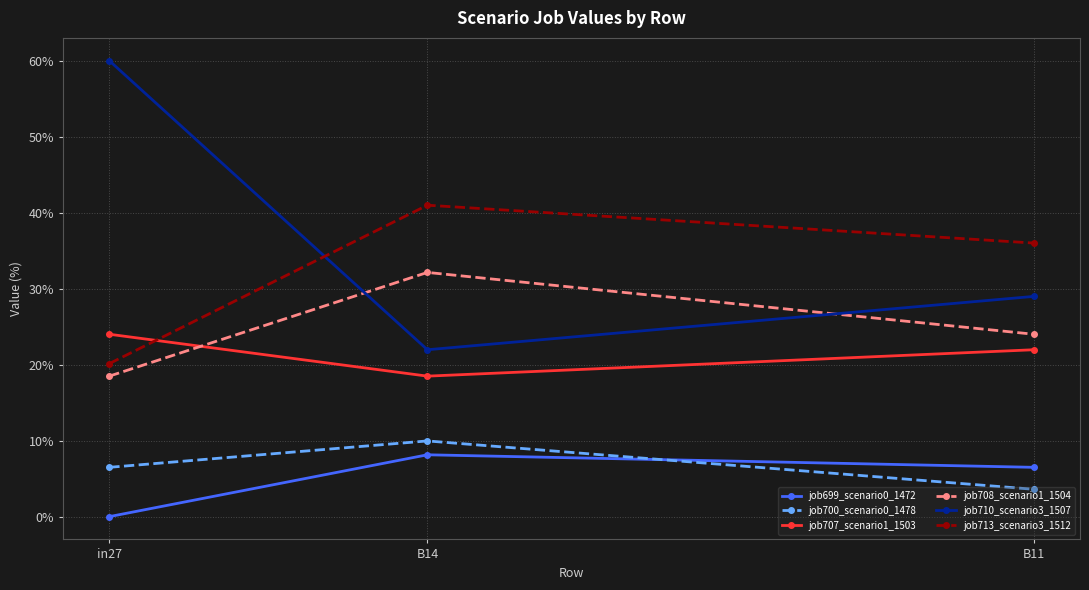

At which label does job708_scenario1_1504 reach its peak?

B14